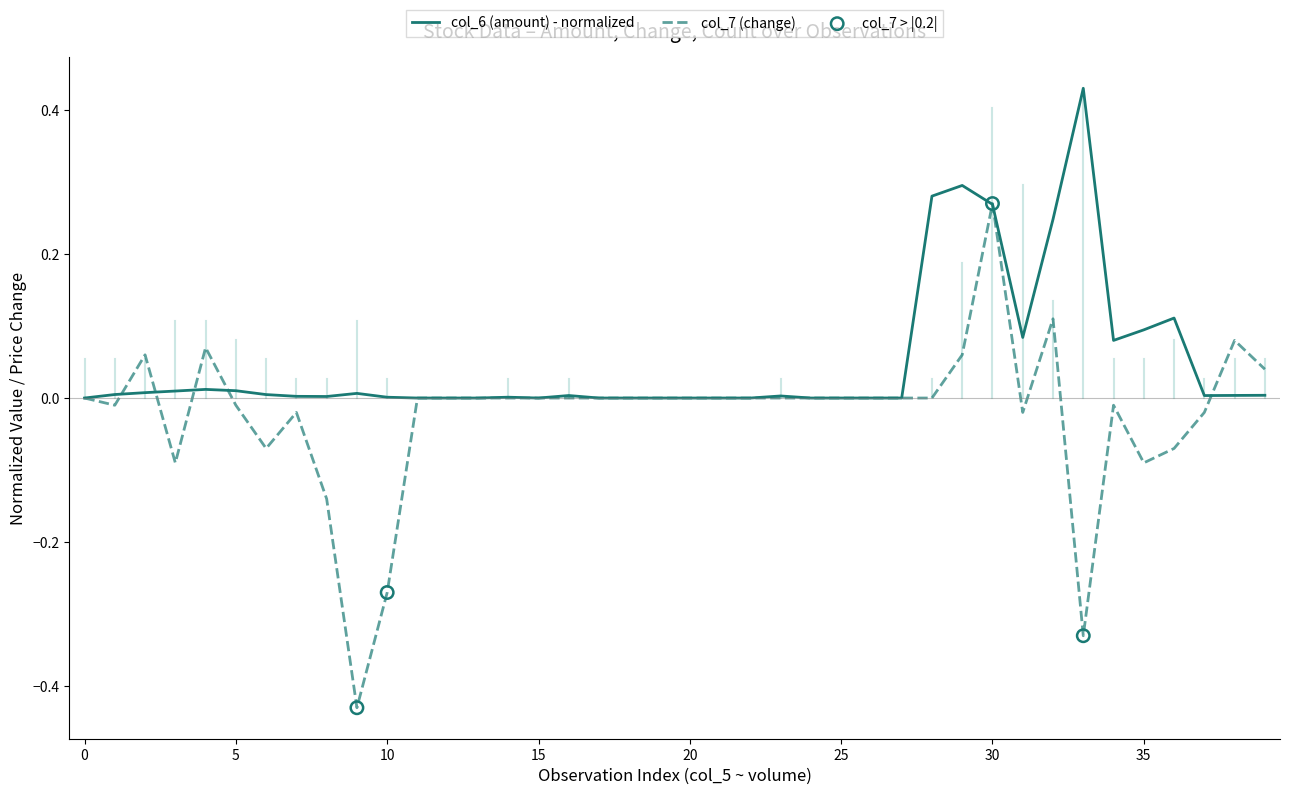

Which series has the largest total across all categories?

col_6 (amount) - normalized